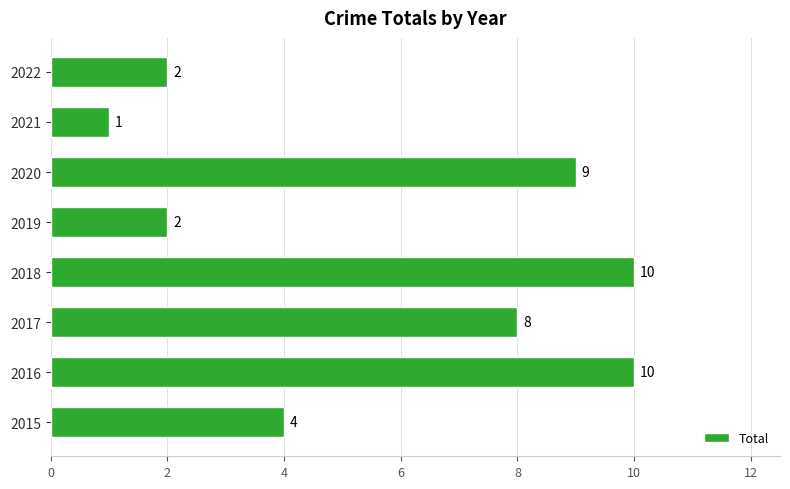

Read the value at 2017.

8